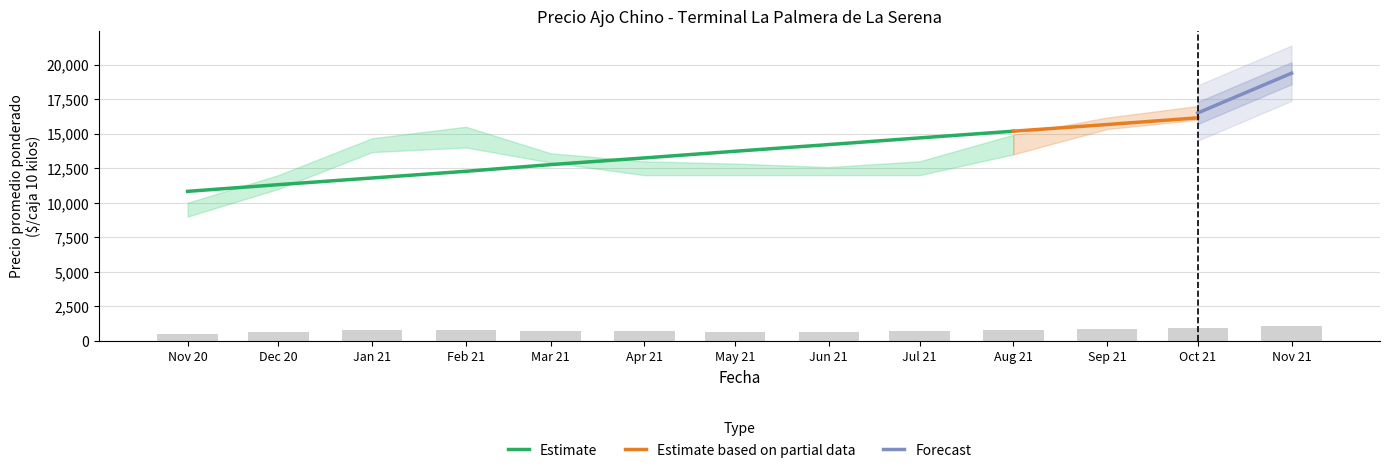

Is the value of Precio mínimo at 2021-07 greater than the value of Precio promedio ponderado at 2021-08?

No